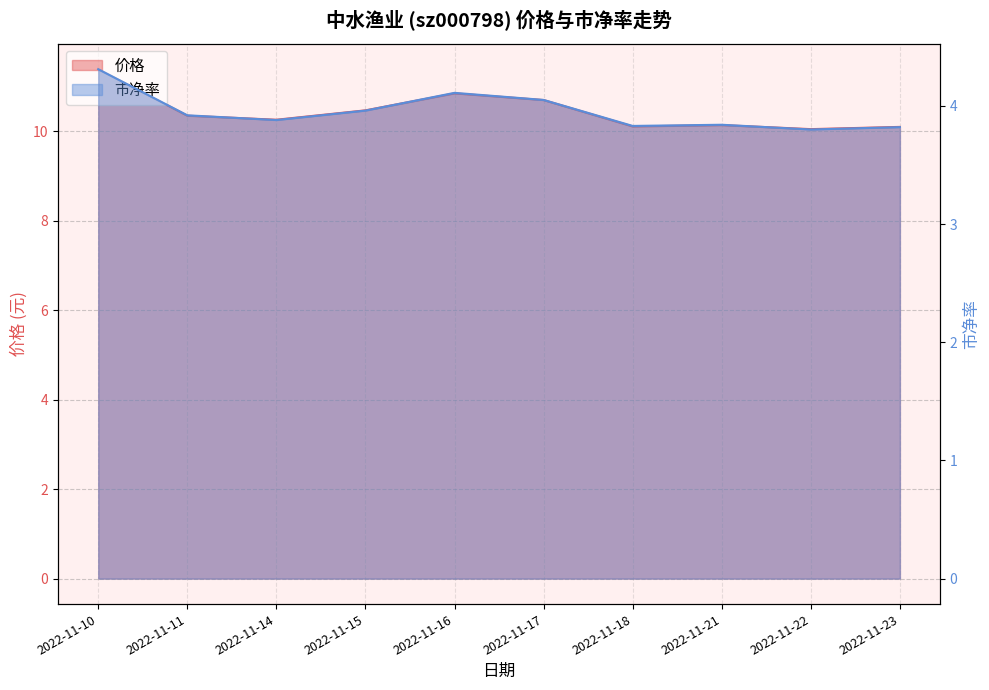

Reading right to left, what are all the values shown in this chart?

价格: 2022-11-23=10.1	2022-11-22=10.1	2022-11-21=10.1	2022-11-18=10.1	2022-11-17=10.7	2022-11-16=10.8	2022-11-15=10.5	2022-11-14=10.3	2022-11-11=10.3	2022-11-10=11.4
市净率: 2022-11-23=3.8	2022-11-22=3.8	2022-11-21=3.8	2022-11-18=3.8	2022-11-17=4.0	2022-11-16=4.1	2022-11-15=4.0	2022-11-14=3.9	2022-11-11=3.9	2022-11-10=4.3